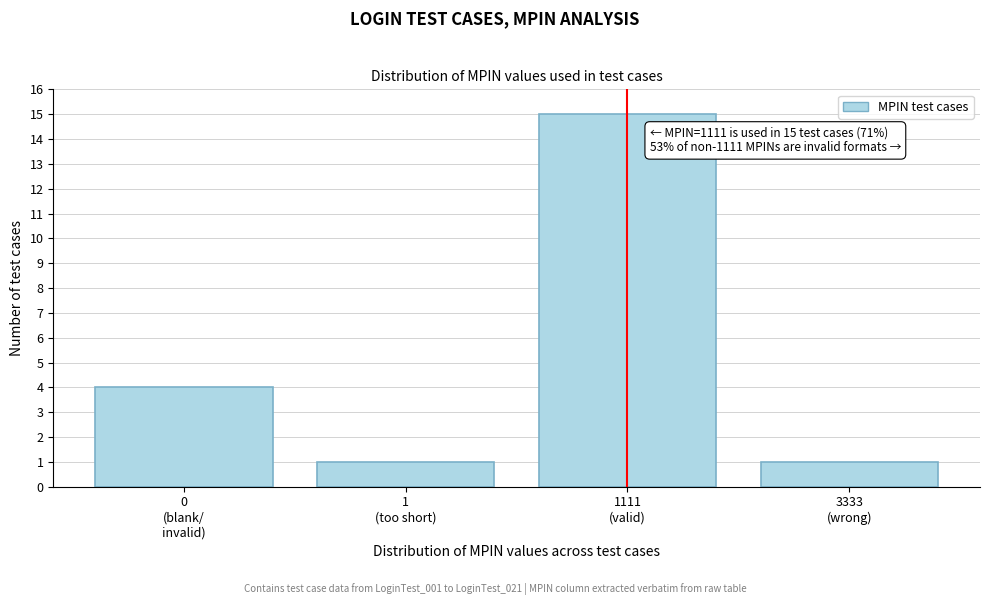

Reading left to right, what are all the values shown in this chart?

4	1	15	1